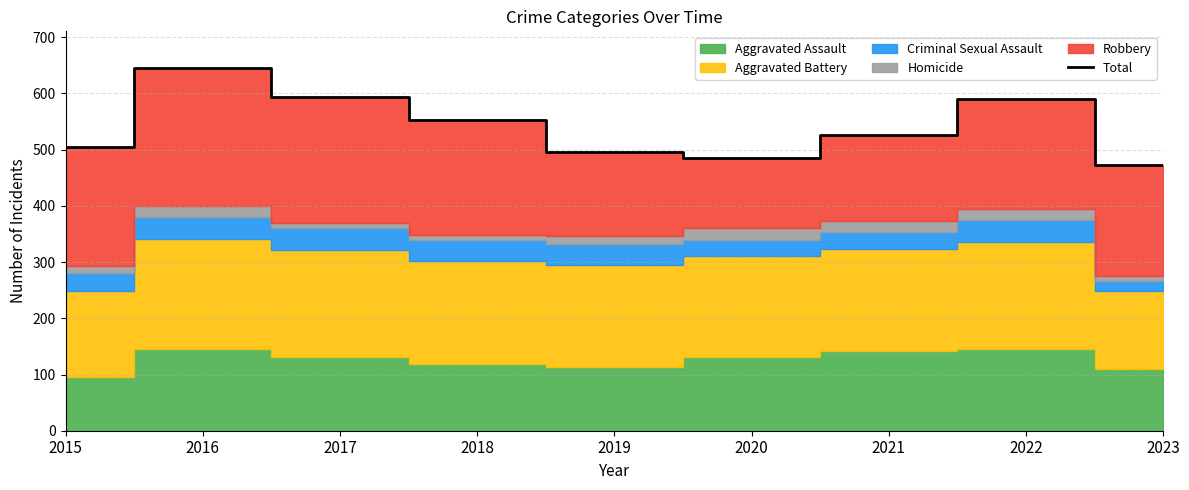

How many lines are shown in the chart?

1